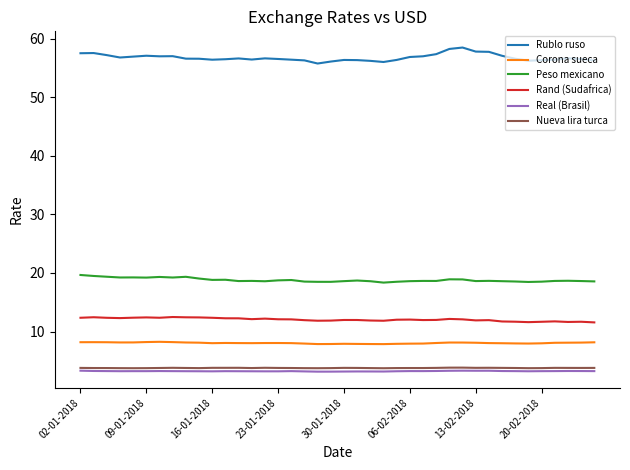

What is the minimum value shown in the chart?

3.1